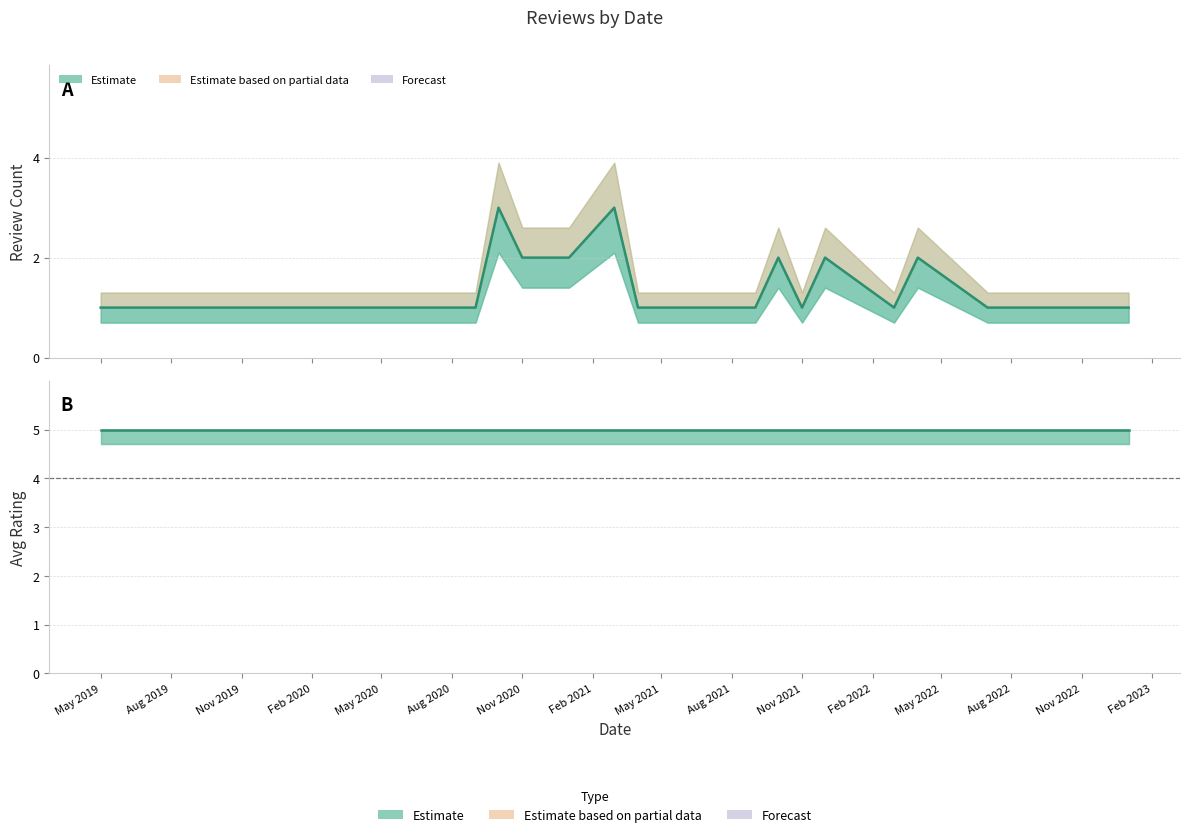

List the series in order of their overall mean, lowest first.

review_count, rating